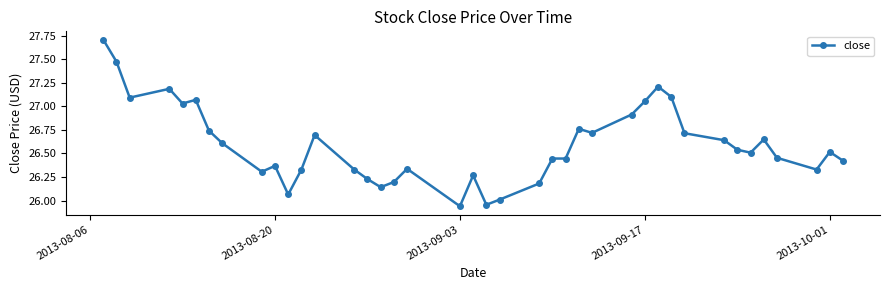

How many categories are shown in the chart?

40